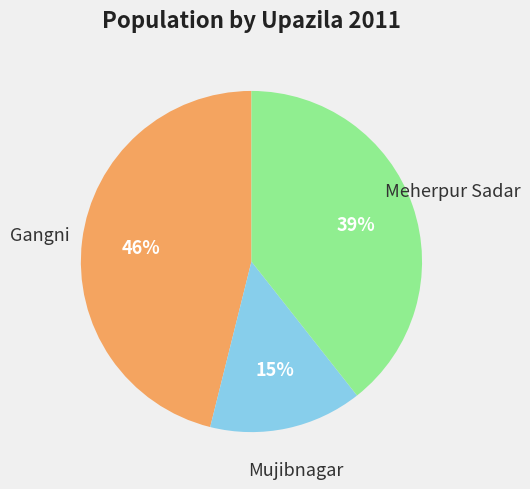

True or false: Gangni accounts for 46% of the total.

True